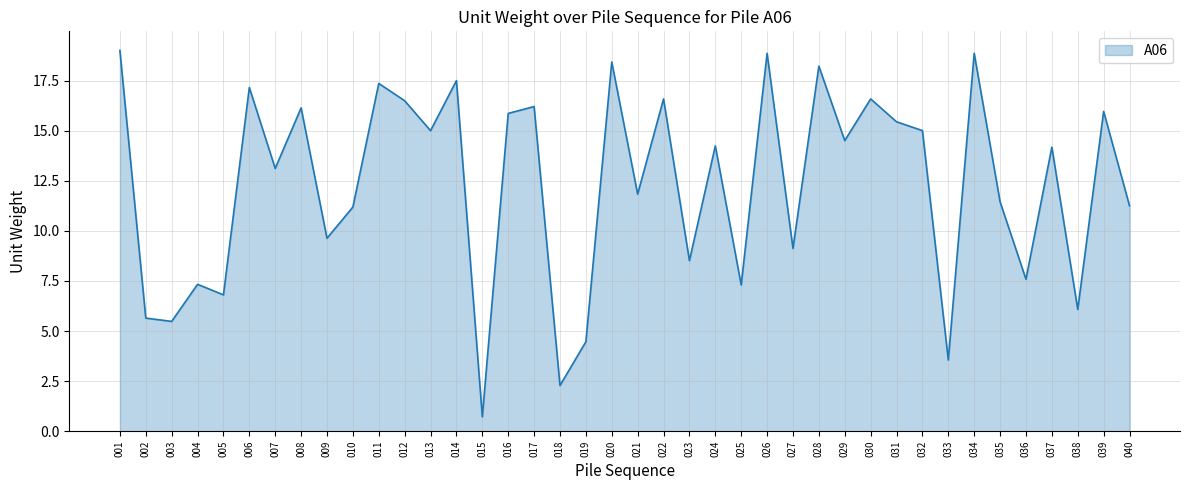

What is the sum of all values?

490.9